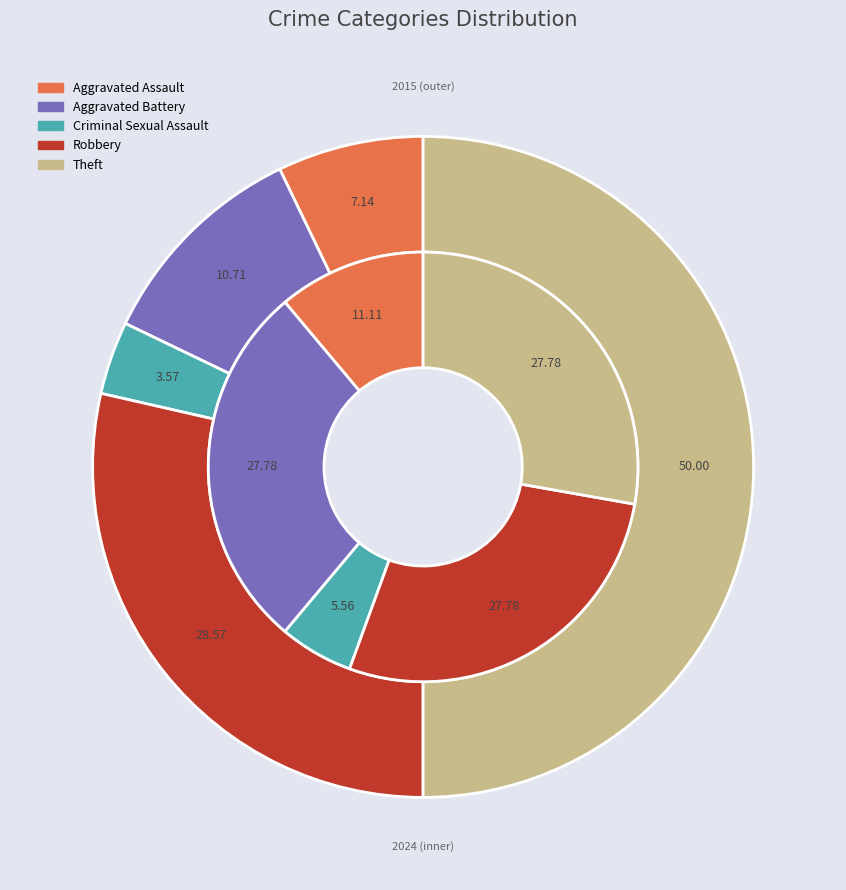

How many segments does this pie chart have?

5